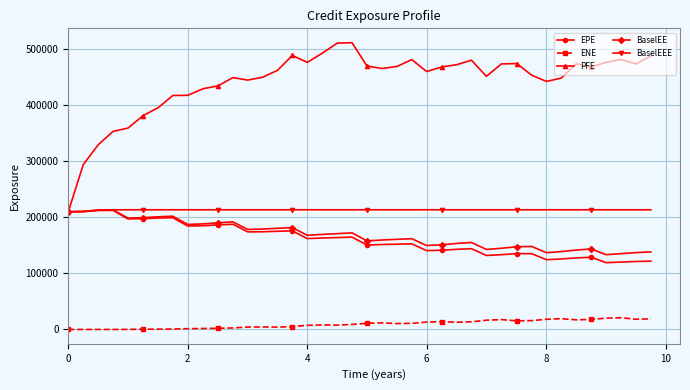

Which series has the widest spread of values?

PFE